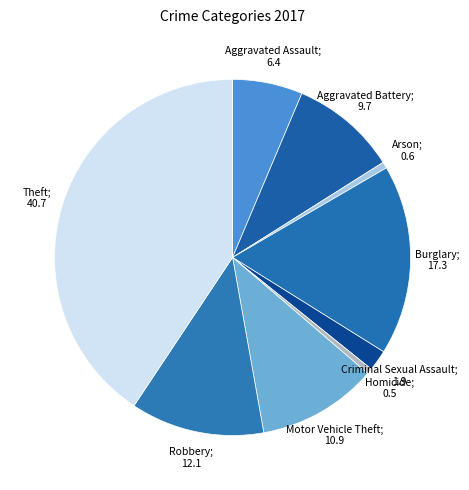

Count the number of slices in the pie.

9